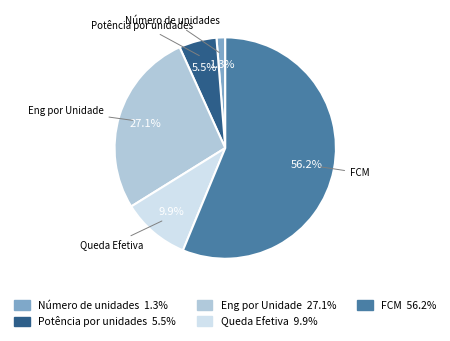

Between Número de unidades and Queda Efetiva, which is larger?

Queda Efetiva